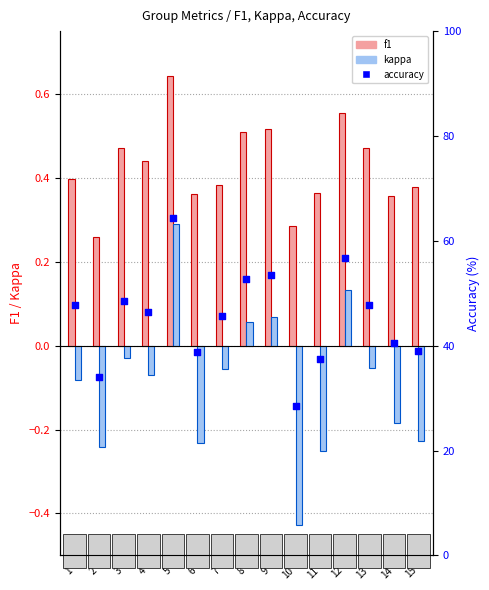

Which series contains the lowest Y value?

kappa